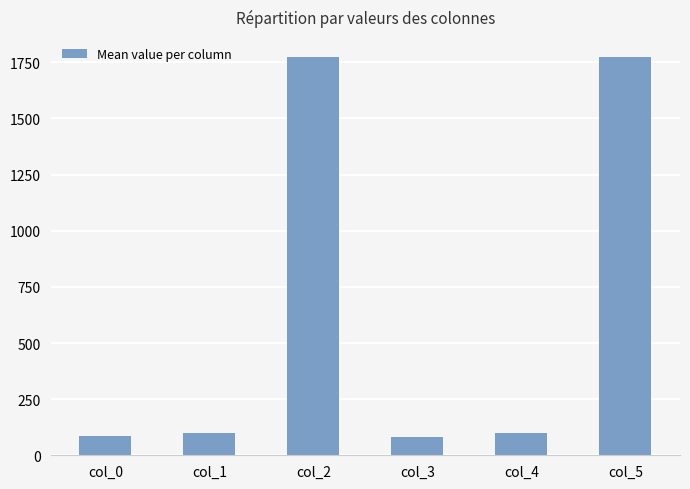

What is the change in value from col_0 to col_4?

+15.0